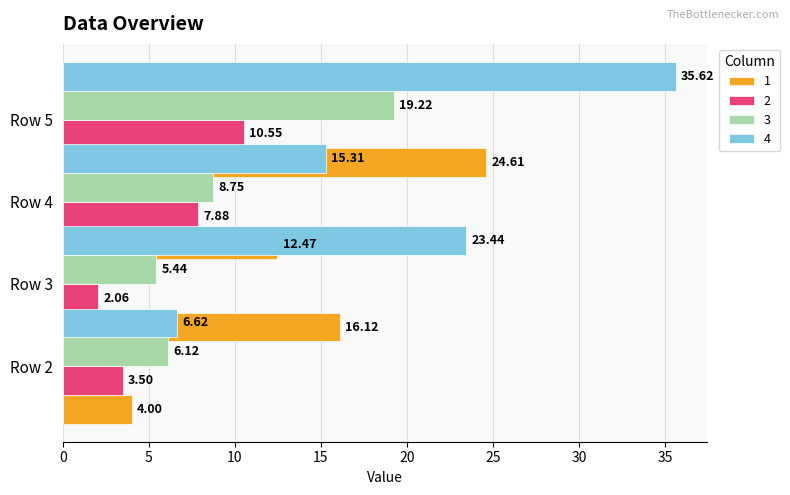

Rank the series by their average value, from highest to lowest.

4, 1, 3, 2